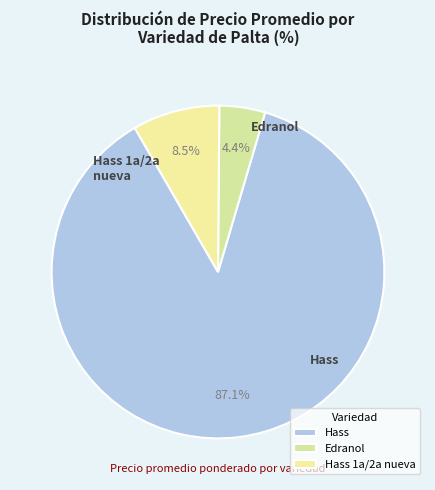

The Hass slice represents 29% of the pie. True or false?

False